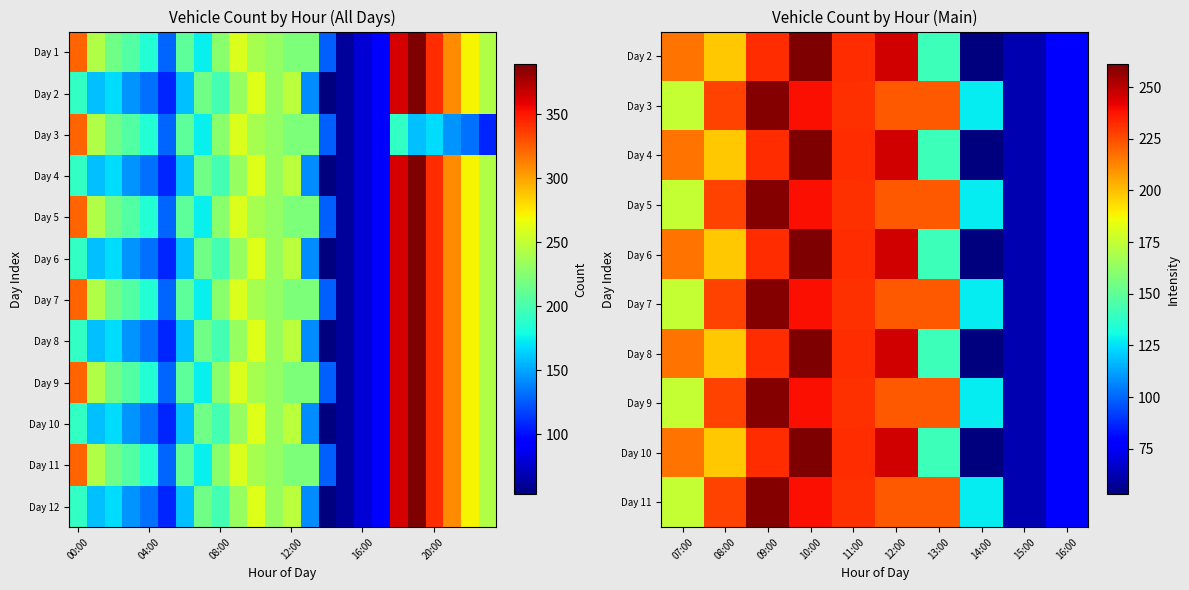

What is the difference between the maximum and minimum values?

327